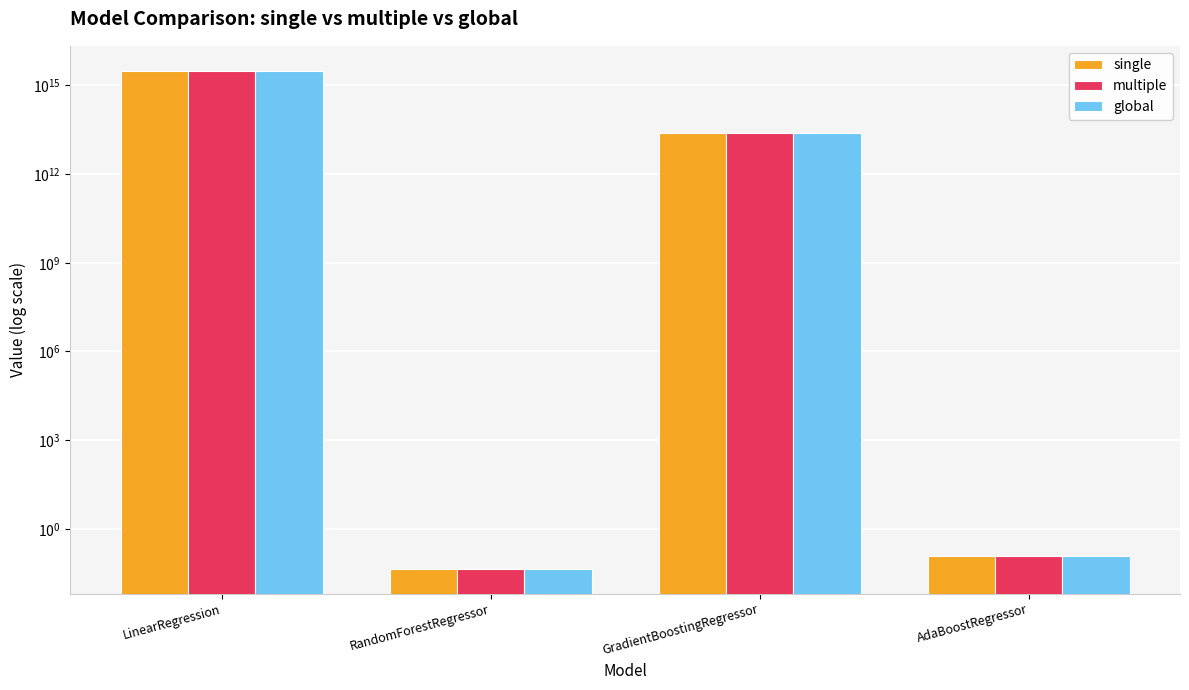

What is the total value across all series at RandomForestRegressor?

0.1